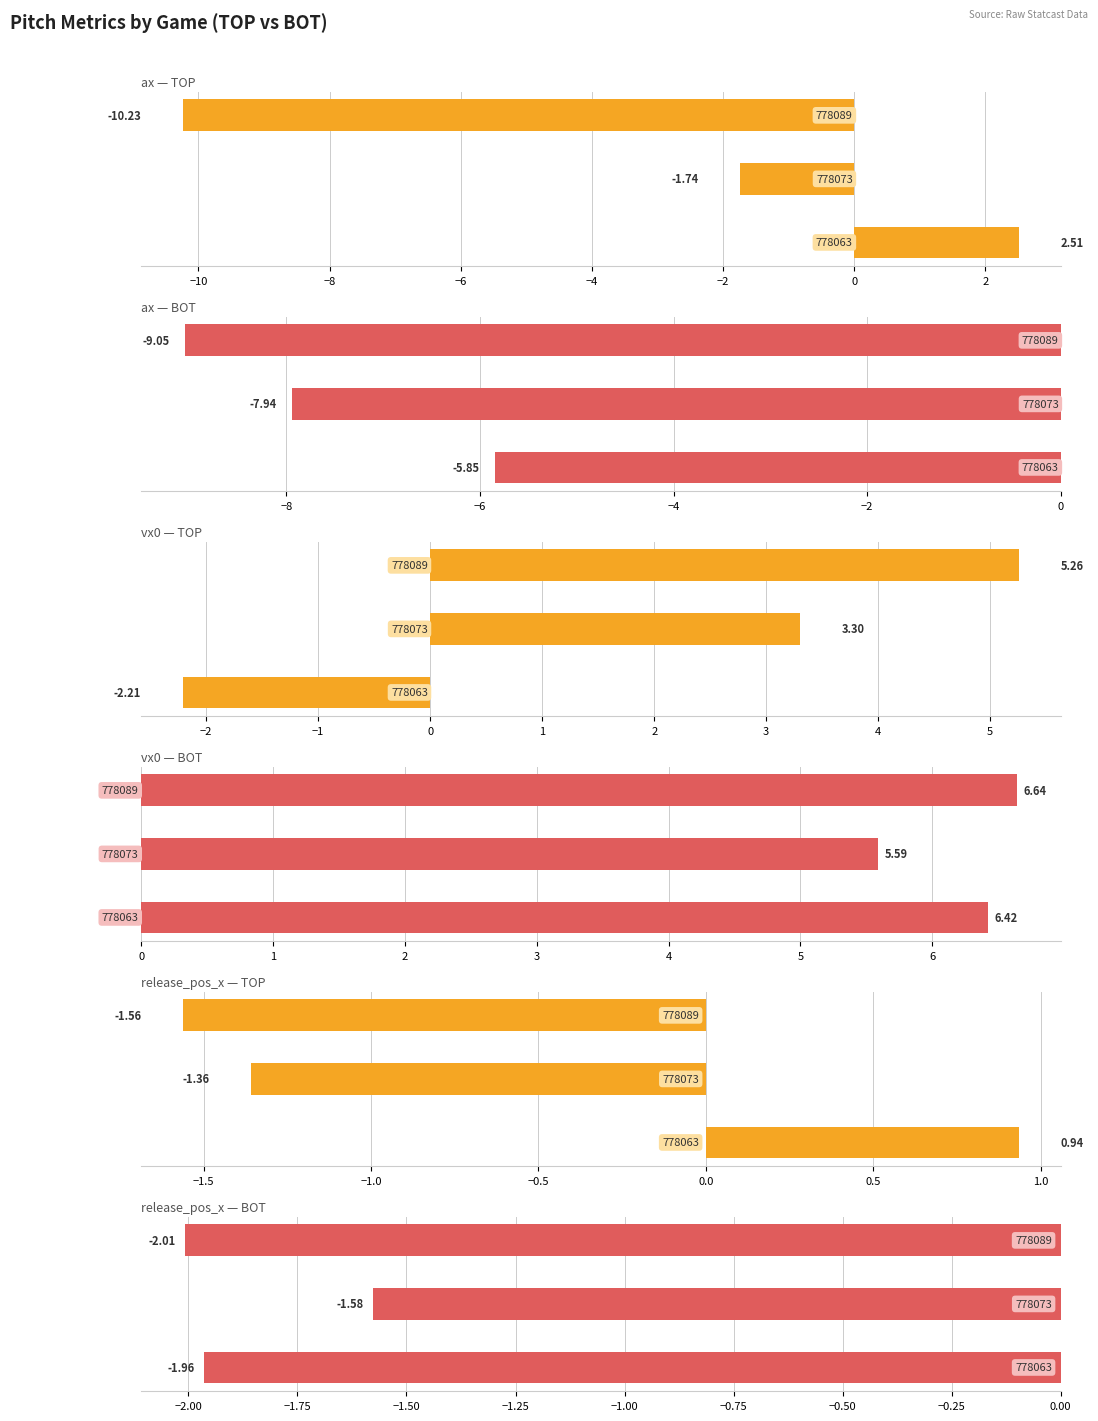

What is the difference between the maximum and minimum values in the release_pos_x_bot series?

0.4